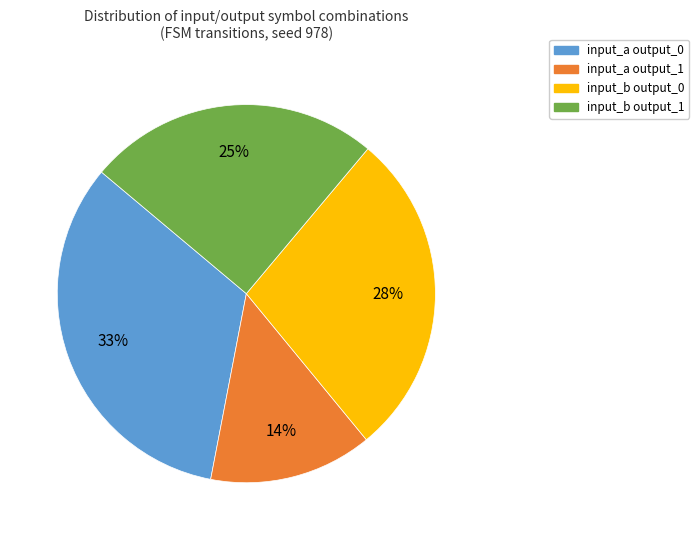

Rank the categories by value from highest to lowest.

input_a output_0, input_b output_0, input_b output_1, input_a output_1